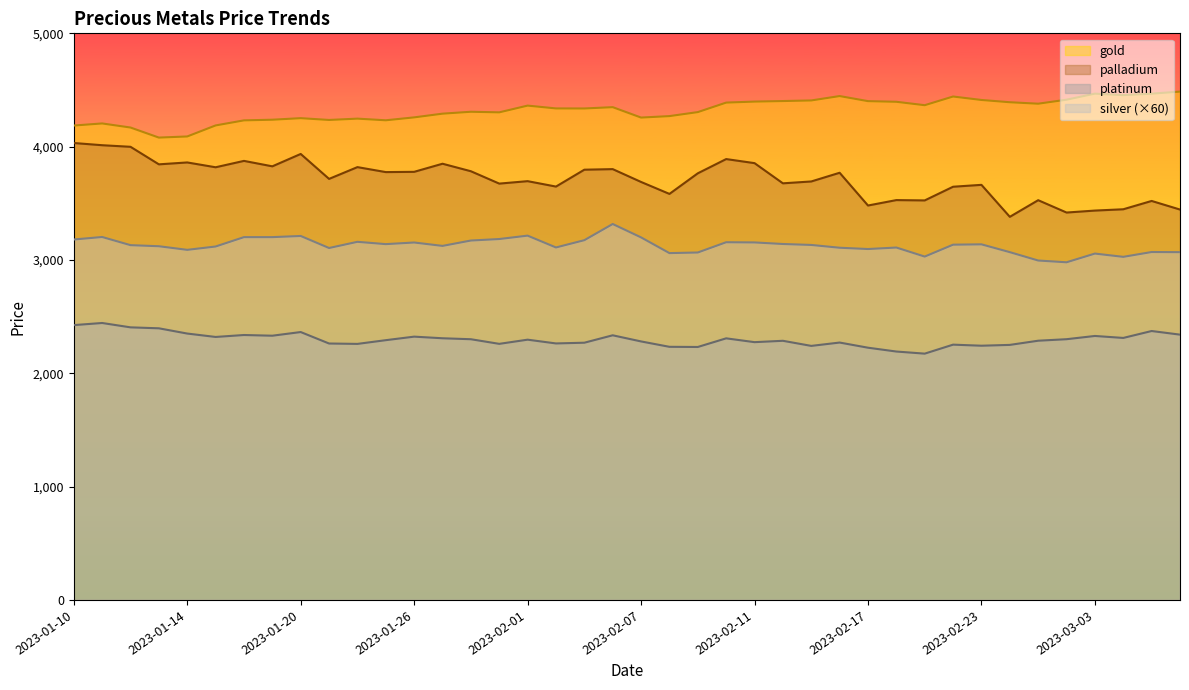

How many data points in palladium are above 3764?

20